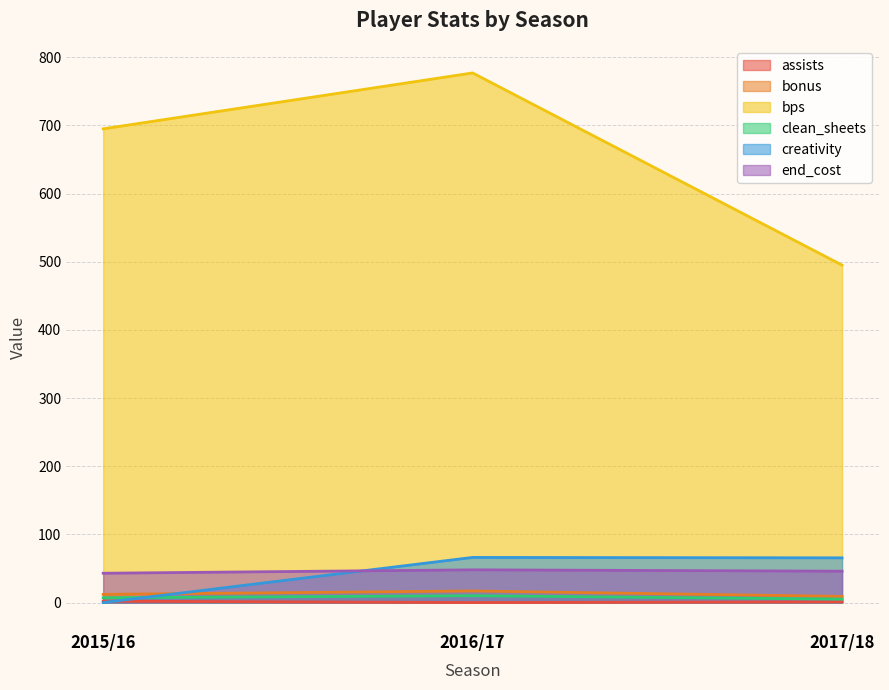

What are all the series names shown in the legend?

assists, bonus, bps, clean_sheets, creativity, end_cost